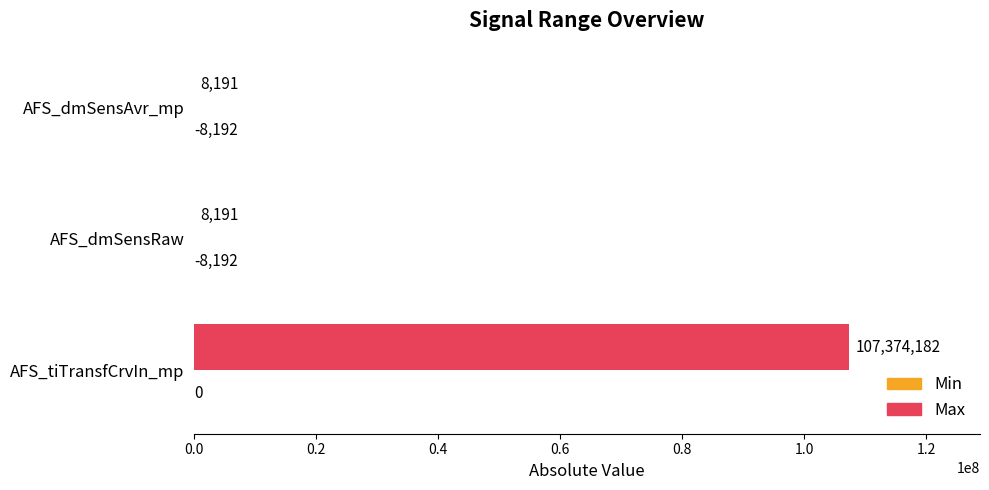

Which series has the largest total across all categories?

Max